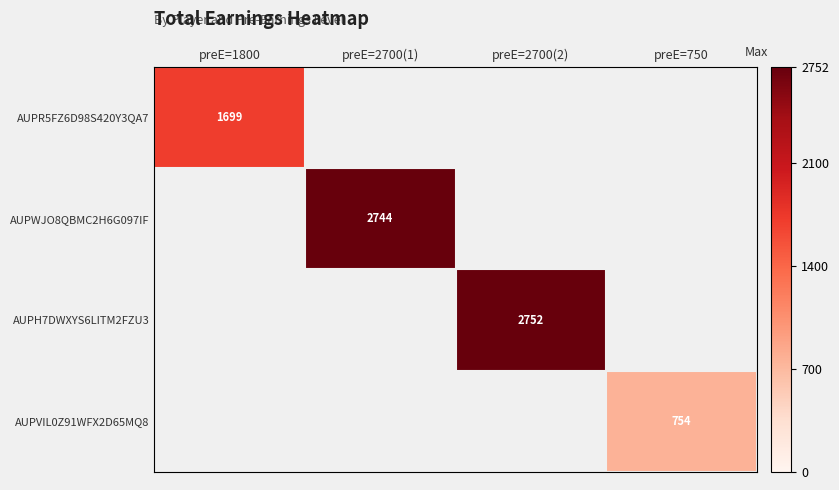

Which has a higher value, preE=1800 or preE=2700(2)?

preE=2700(2)